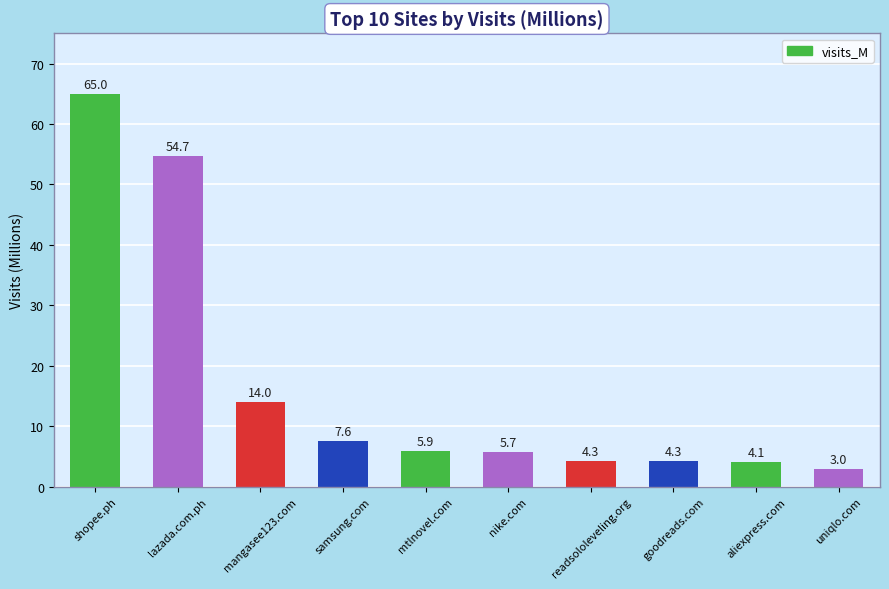

What position from the left is aliexpress.com?

9